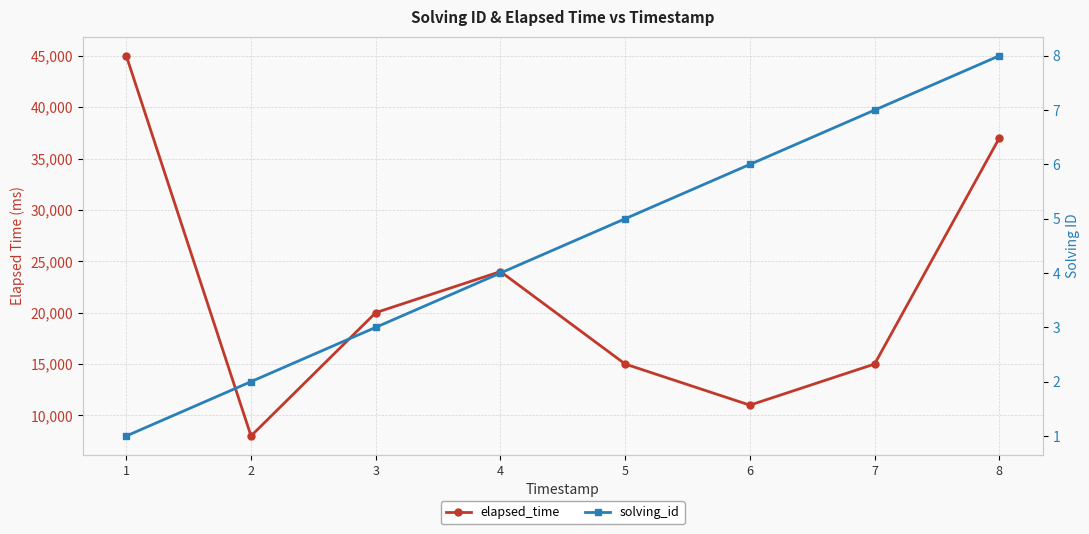

At which category does the chart reach its minimum across all series?

1